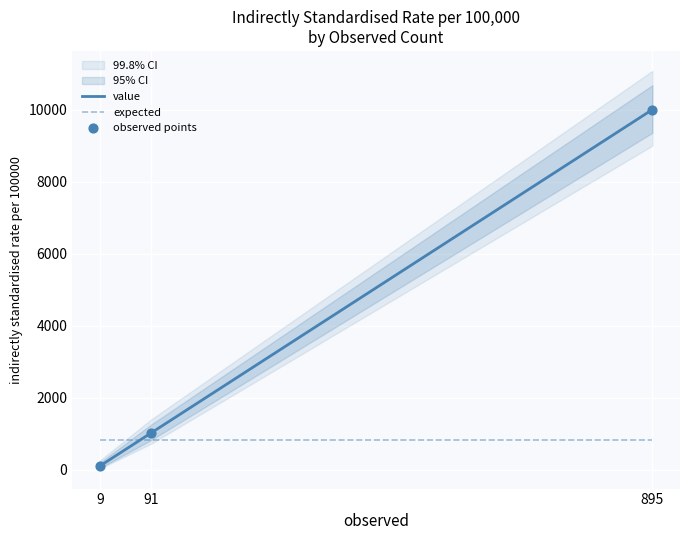

Which series has the widest spread of Y values?

value